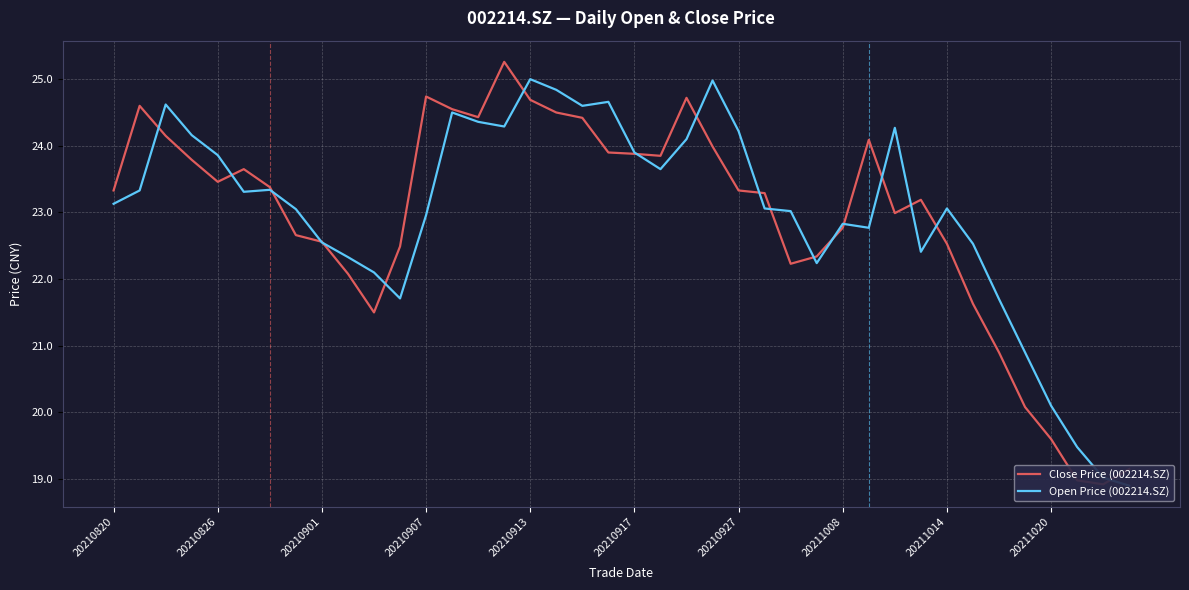

Which series changed the most between 27 and 31?

Close Price (002214.SZ)